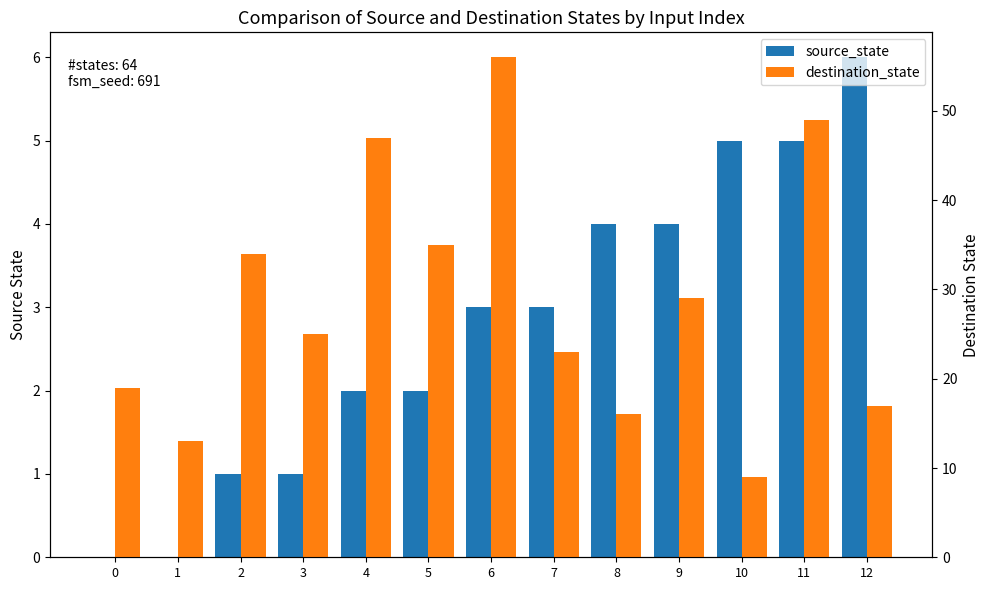

The value of destination_state at 2 is 34. True or false?

True